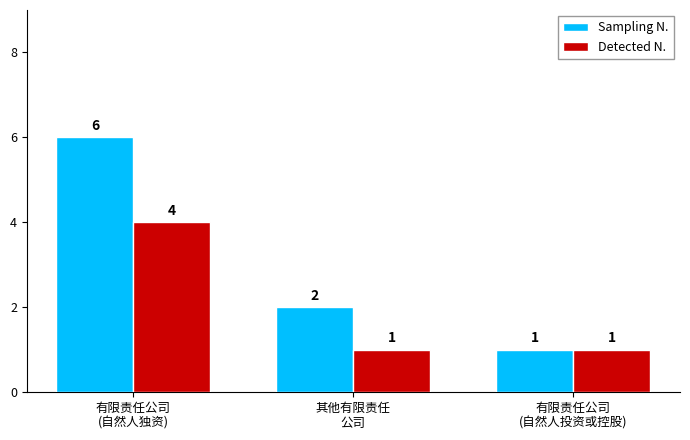

What is the label of the 1st bar from the left?

有限责任公司
(自然人独资)